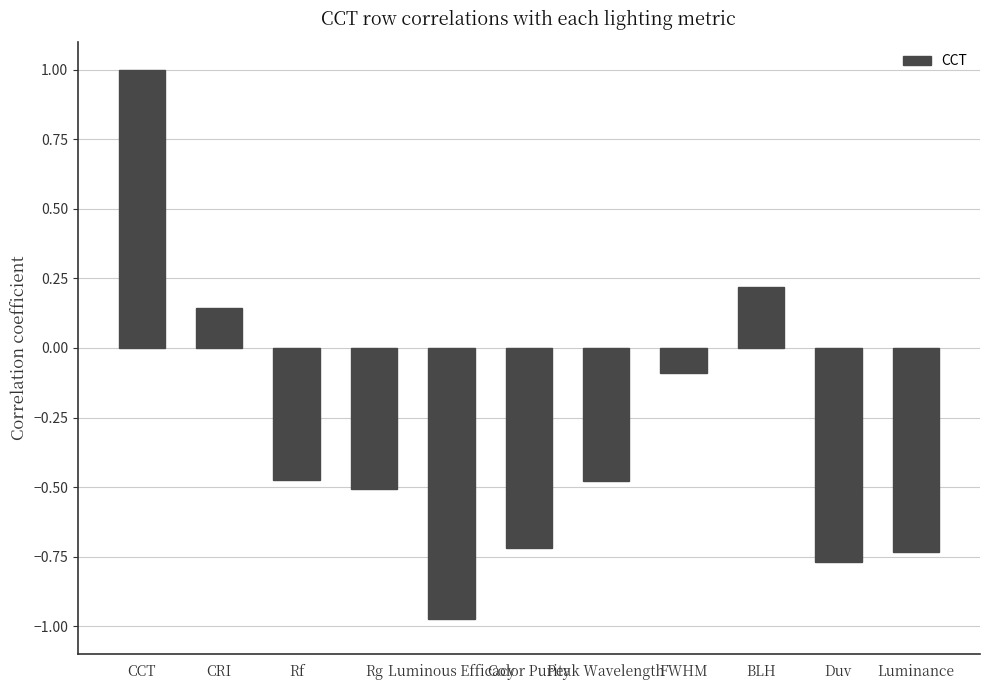

What is the label of the 7th bar from the right?

Luminous Efficacy